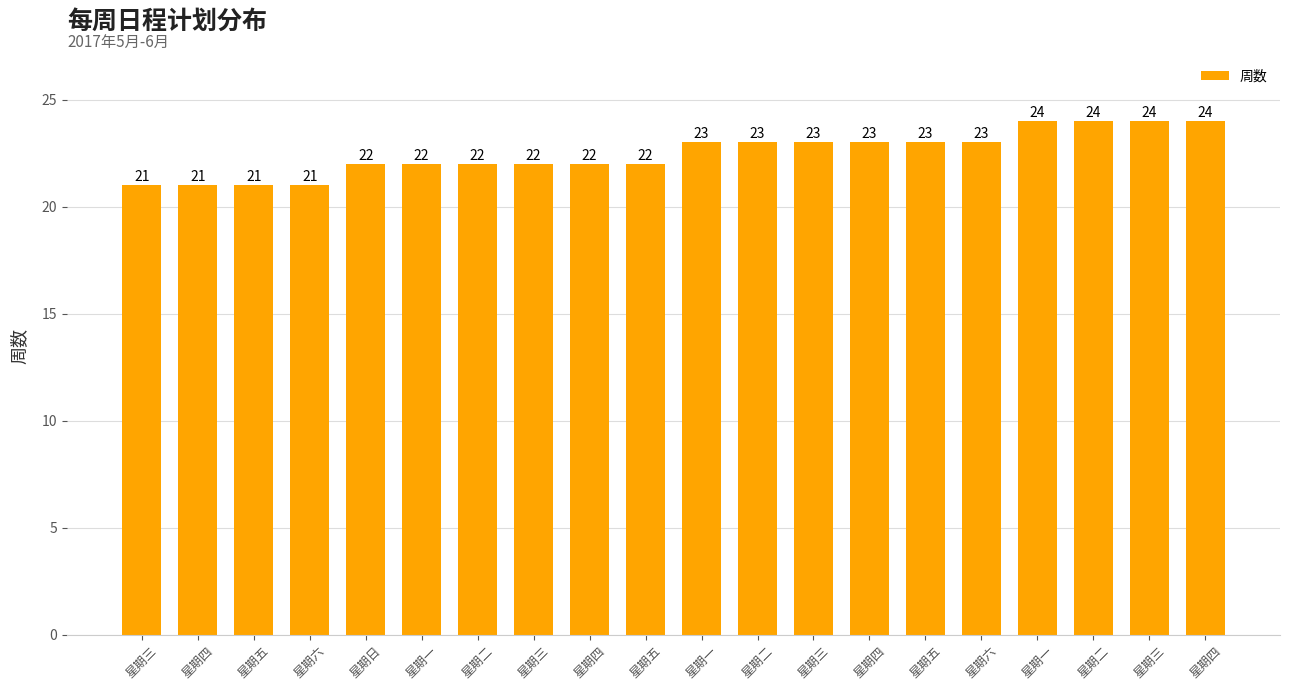

Does the chart contain any negative values?

No